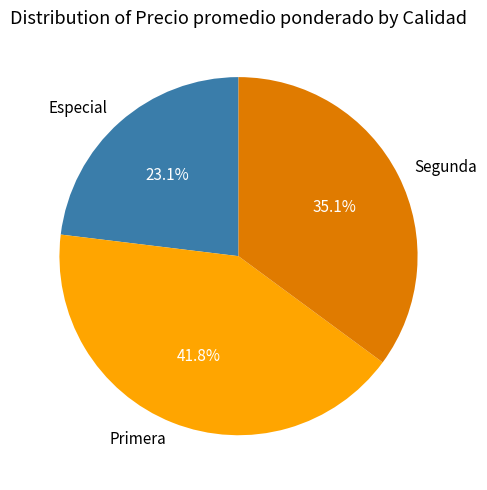

How many segments does this pie chart have?

3